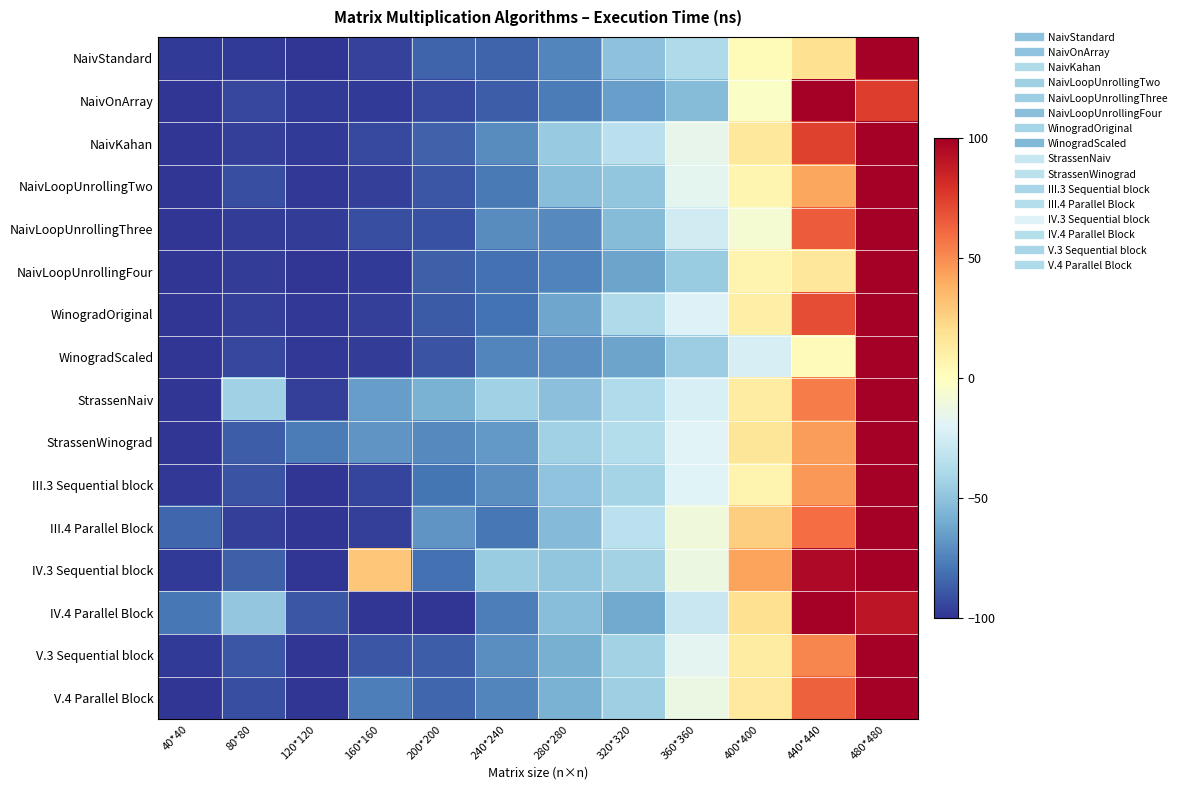

Reading right to left, extract all data points from this chart.

NaivStandard: 480*480=100.0	440*440=19.5	400*400=3.0	360*360=-38.4	320*320=-50.6	280*280=-73.6	240*240=-84.5	200*200=-84.4	160*160=-96.1	120*120=-100.0	80*80=-98.0	40*40=-98.0
NaivOnArray: 480*480=75.4	440*440=100.0	400*400=-2.9	360*360=-53.0	320*320=-64.4	280*280=-77.3	240*240=-87.4	200*200=-93.2	160*160=-97.9	120*120=-98.4	80*80=-94.0	40*40=-100.0
NaivKahan: 480*480=100.0	440*440=74.2	400*400=14.5	360*360=-15.6	320*320=-33.9	280*280=-46.8	240*240=-71.6	200*200=-85.4	160*160=-93.4	120*120=-97.7	80*80=-96.8	40*40=-100.0
NaivLoopUnrollingTwo: 480*480=100.0	440*440=41.6	400*400=5.7	360*360=-17.1	320*320=-49.2	280*280=-52.2	240*240=-77.4	200*200=-89.4	160*160=-96.6	120*120=-99.1	80*80=-91.9	40*40=-100.0
NaivLoopUnrollingThree: 480*480=100.0	440*440=65.2	400*400=-6.9	360*360=-25.1	320*320=-52.8	280*280=-72.0	240*240=-71.6	200*200=-91.4	160*160=-91.4	120*120=-97.2	80*80=-96.9	40*40=-100.0
NaivLoopUnrollingFour: 480*480=100.0	440*440=15.0	400*400=6.3	360*360=-45.6	320*320=-63.0	280*280=-74.6	240*240=-80.6	200*200=-86.4	160*160=-98.4	120*120=-100.0	80*80=-97.0	40*40=-100.0
WinogradOriginal: 480*480=100.0	440*440=70.2	400*400=9.9	360*360=-20.5	320*320=-38.7	280*280=-61.7	240*240=-80.3	200*200=-88.2	160*160=-96.7	120*120=-98.9	80*80=-96.4	40*40=-100.0
WinogradScaled: 480*480=100.0	440*440=2.3	400*400=-23.4	360*360=-44.7	320*320=-63.1	280*280=-69.7	240*240=-73.4	200*200=-90.4	160*160=-97.1	120*120=-99.2	80*80=-94.3	40*40=-100.0
StrassenNaiv: 480*480=100.0	440*440=55.2	400*400=11.8	360*360=-22.0	320*320=-37.6	280*280=-51.5	240*240=-43.5	200*200=-57.4	160*160=-65.1	120*120=-96.1	80*80=-43.4	40*40=-100.0
StrassenWinograd: 480*480=100.0	440*440=45.2	400*400=15.7	360*360=-19.2	320*320=-36.6	280*280=-43.4	240*240=-67.0	200*200=-72.2	160*160=-68.5	120*120=-77.0	80*80=-86.8	40*40=-100.0
III.3 Sequential block: 480*480=100.0	440*440=46.7	400*400=6.3	360*360=-19.8	320*320=-41.4	280*280=-49.9	240*240=-70.7	200*200=-79.4	160*160=-94.9	120*120=-100.0	80*80=-90.4	40*40=-99.1
III.4 Parallel Block: 480*480=100.0	440*440=59.8	400*400=26.6	360*360=-10.1	320*320=-33.2	280*280=-53.4	240*240=-78.2	200*200=-68.4	160*160=-96.1	120*120=-100.0	80*80=-96.4	40*40=-84.0
IV.3 Sequential block: 480*480=100.0	440*440=95.4	400*400=42.9	360*360=-11.9	320*320=-42.3	280*280=-48.6	240*240=-45.4	200*200=-80.8	160*160=30.1	120*120=-100.0	80*80=-86.5	40*40=-98.4
IV.4 Parallel Block: 480*480=89.9	440*440=100.0	400*400=19.4	360*360=-28.6	320*320=-60.4	280*280=-52.1	240*240=-76.4	200*200=-99.5	160*160=-100.0	120*120=-89.8	80*80=-48.3	40*40=-78.7
V.3 Sequential block: 480*480=100.0	440*440=51.8	400*400=12.0	360*360=-17.9	320*320=-42.7	280*280=-58.6	240*240=-70.4	200*200=-87.1	160*160=-89.2	120*120=-100.0	80*80=-89.6	40*40=-98.0
V.4 Parallel Block: 480*480=100.0	440*440=63.5	400*400=13.5	360*360=-13.2	320*320=-44.0	280*280=-57.3	240*240=-73.5	200*200=-84.2	160*160=-76.1	120*120=-100.0	80*80=-92.2	40*40=-99.3